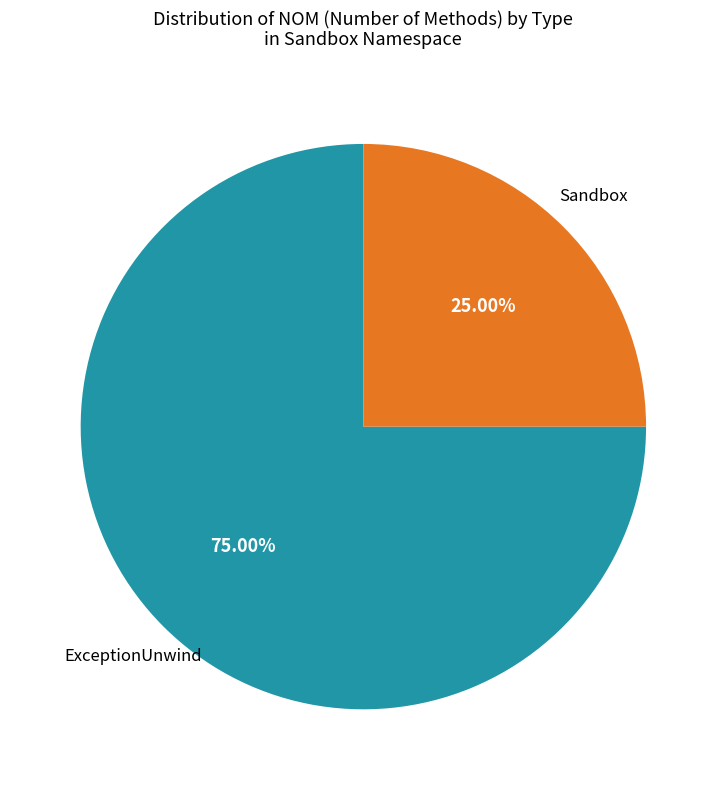

To the nearest percent, what portion does ExceptionUnwind represent?

75%